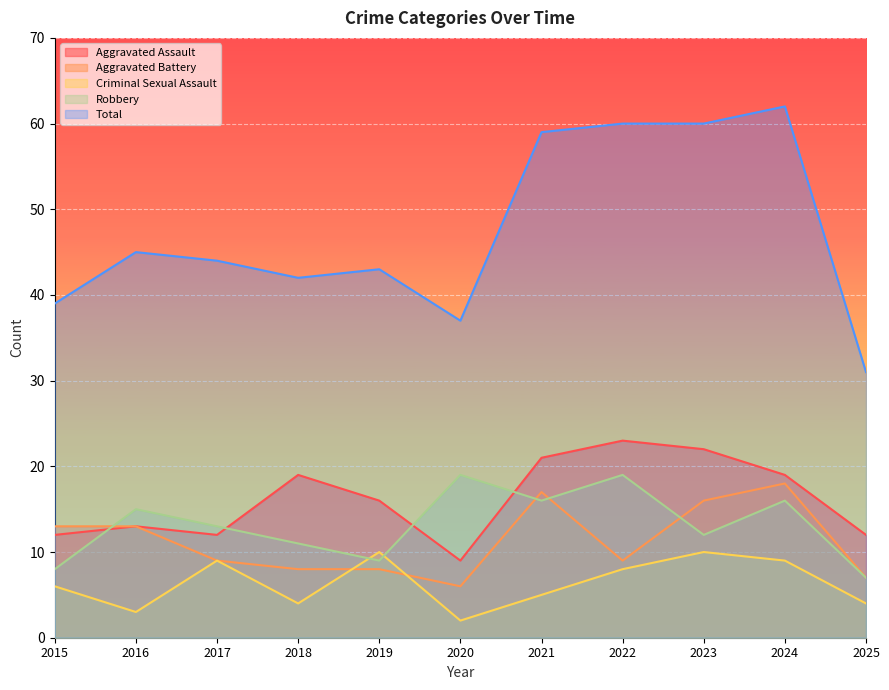

The Criminal Sexual Assault series shows 13 at 2019. True or false?

False